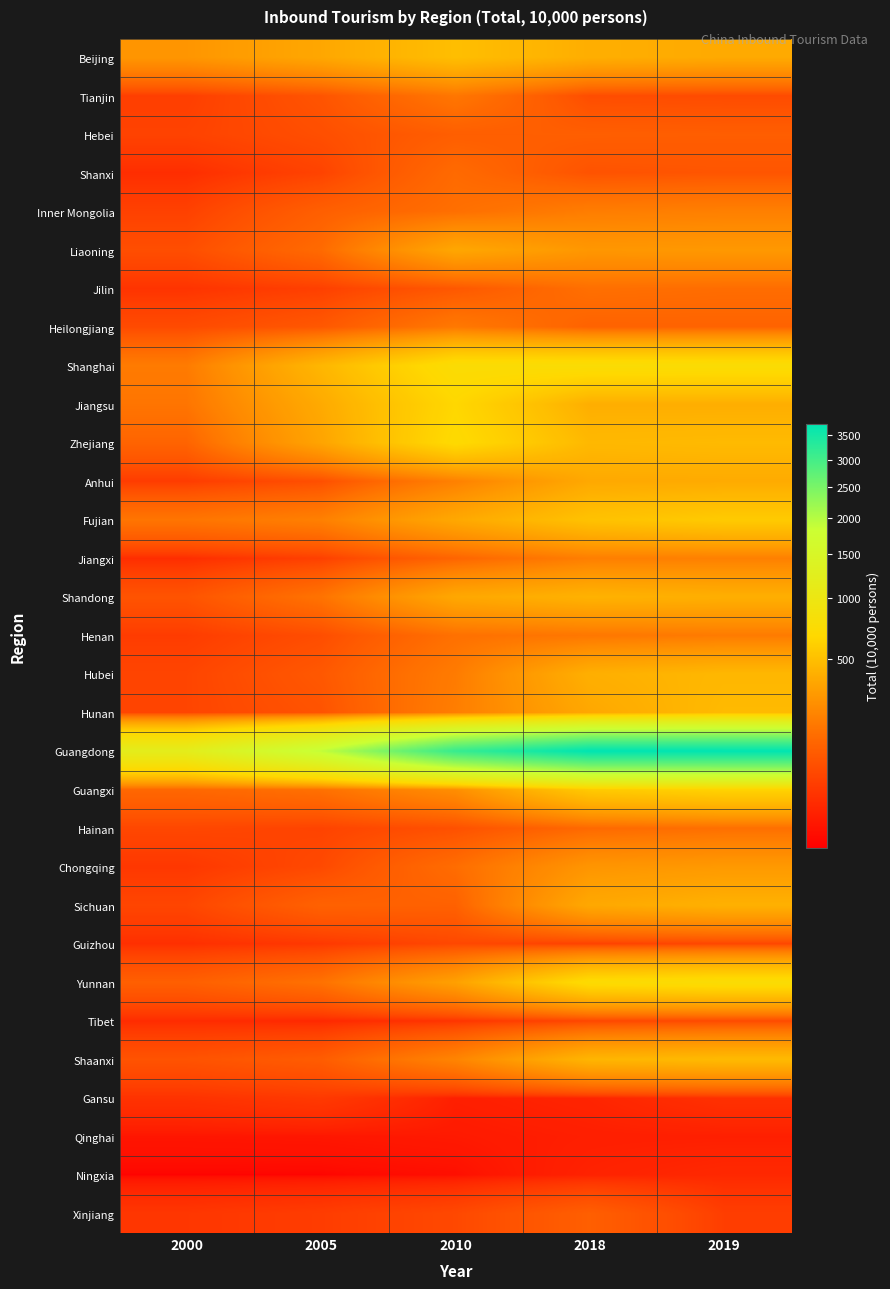

What is the difference between the highest and lowest values at 2018?

3741.1